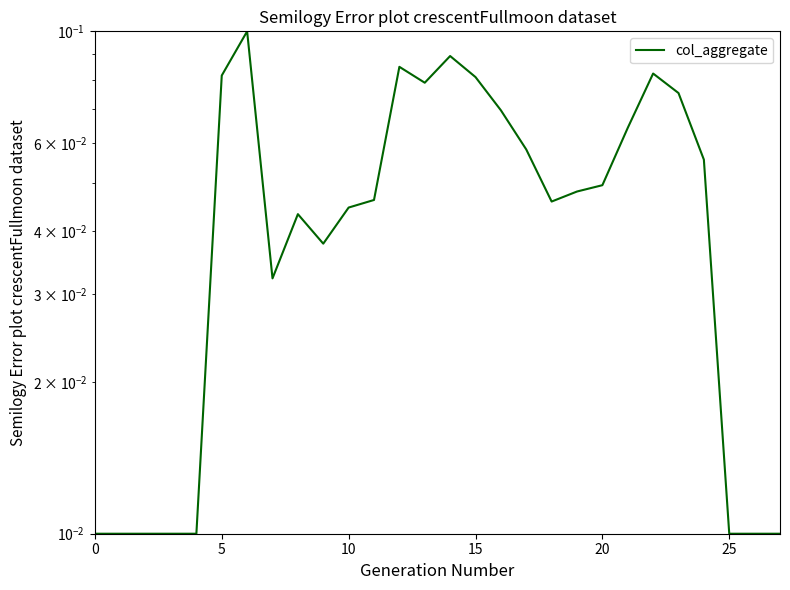

What is the difference between the second highest and second lowest values?

0.1